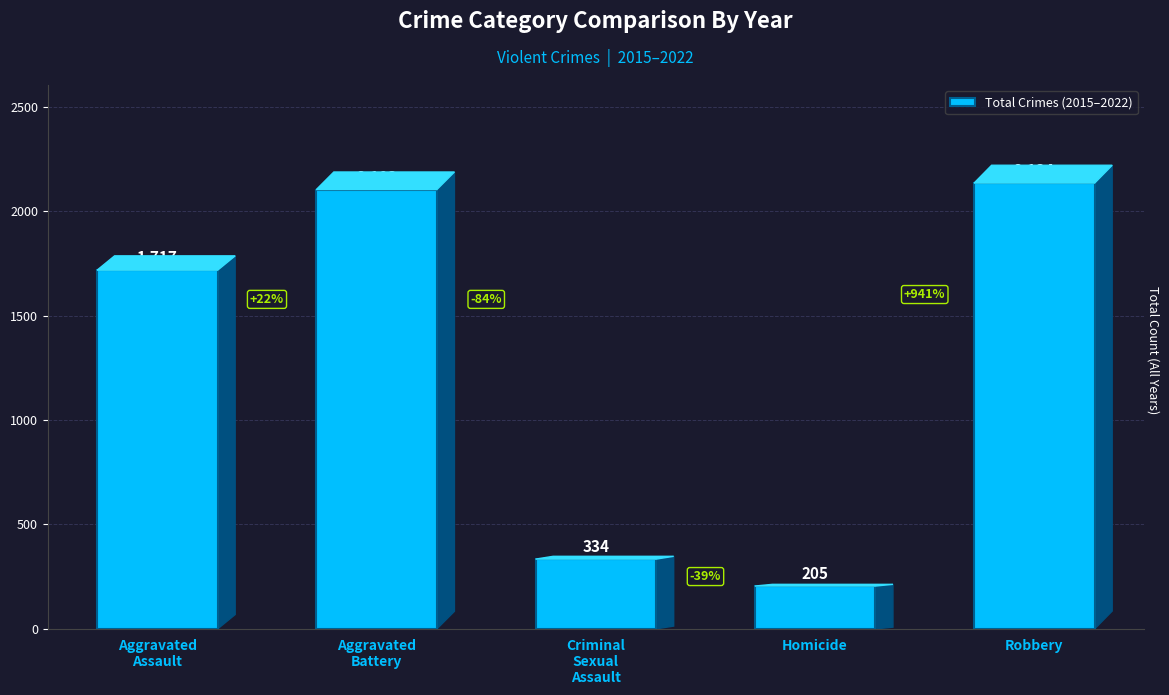

Reading right to left, what are all the values shown in this chart?

Robbery=2134	Homicide=205	Criminal
Sexual
Assault=334	Aggravated
Battery=2103	Aggravated
Assault=1717